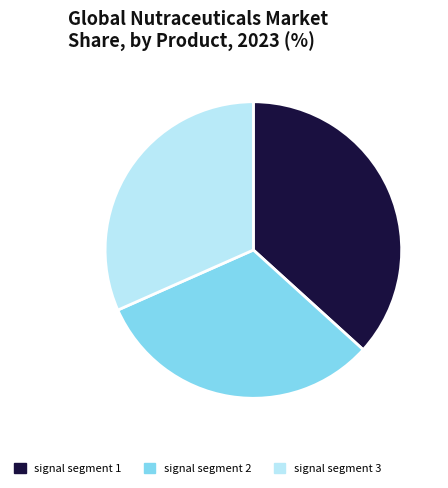

Does signal segment 2 account for over 50% of the chart?

No